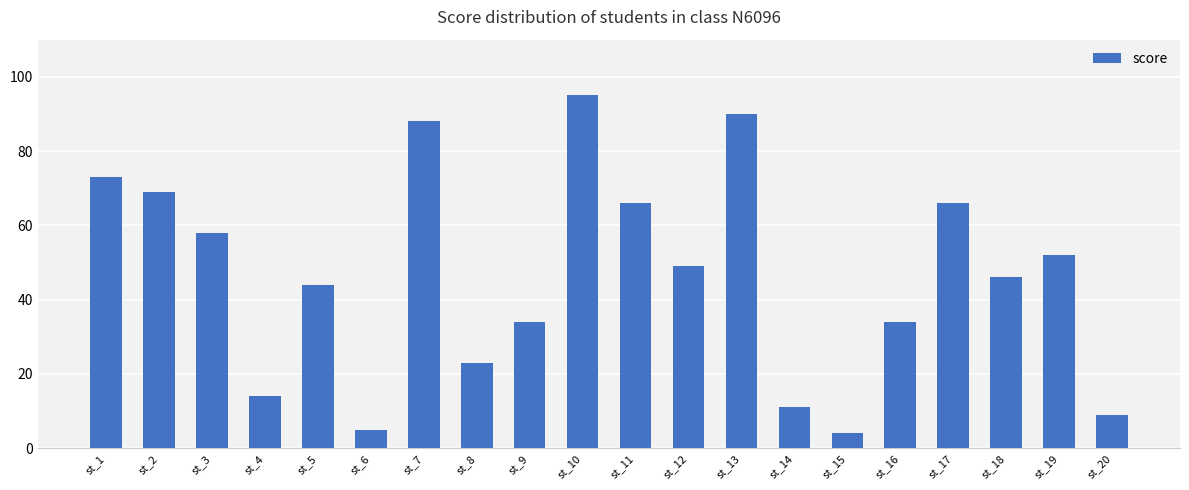

The value at st_17 is 32. True or false?

False